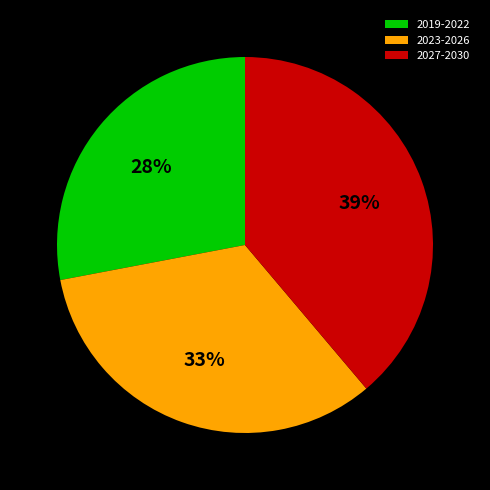

True or false: 2019-2022 accounts for 15% of the total.

False